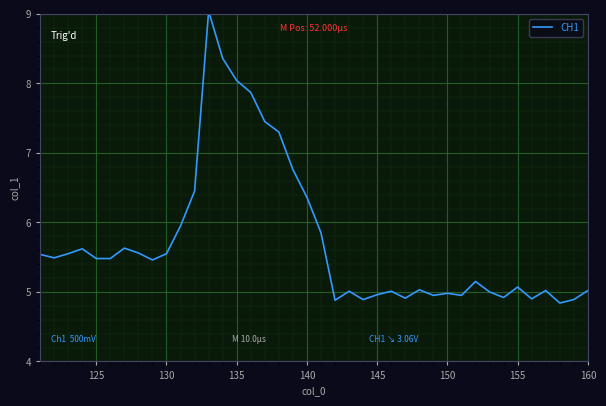

What is the smallest value displayed?

4.8